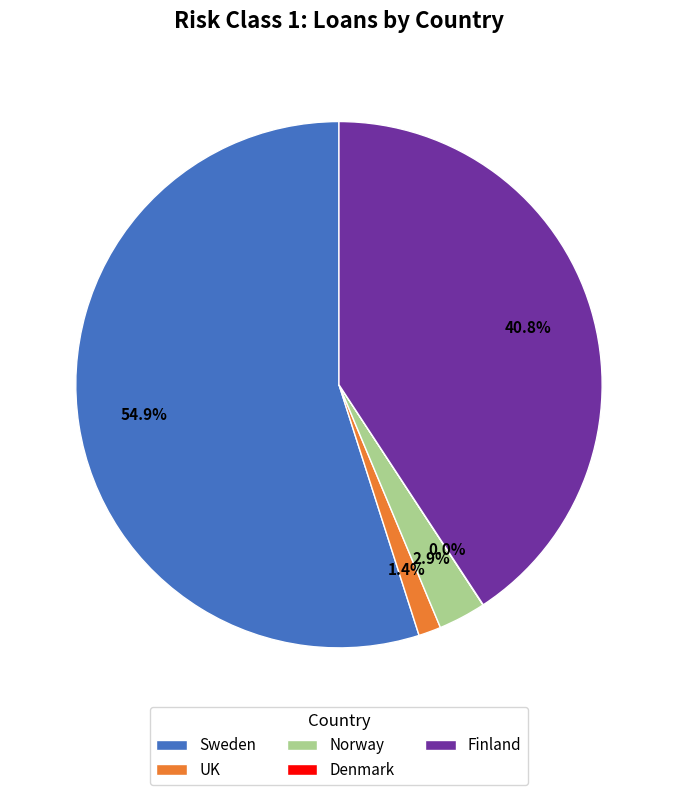

To the nearest percent, what is the combined percentage of Norway and UK?

4%